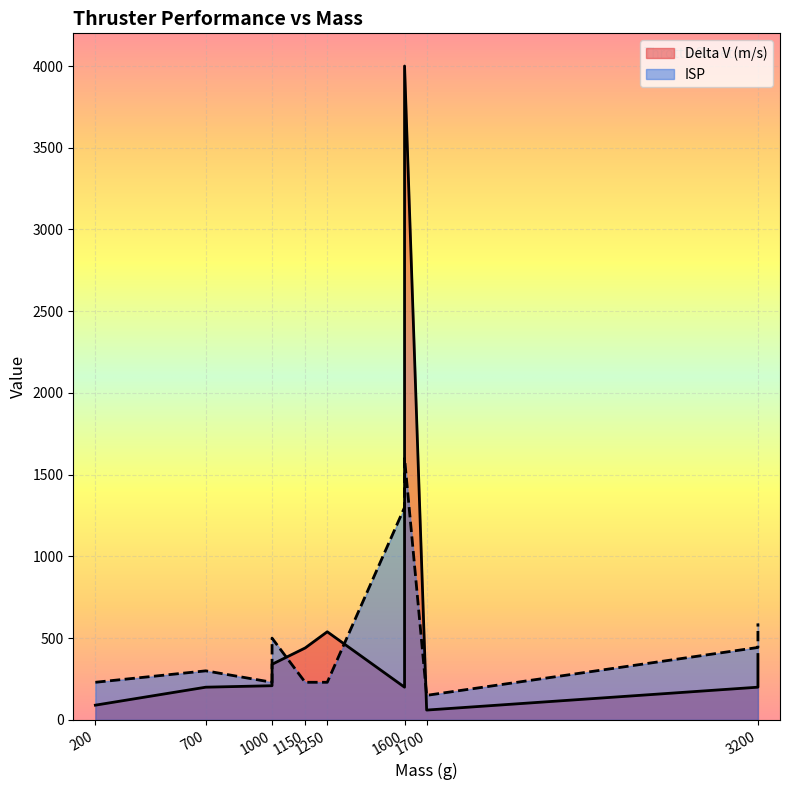

Reading left to right, list all the values displayed in this chart.

Delta V (m/s): 90	200	209	340	440	539	4000	200	60	200	400
ISP: 230	300	230	500	230	230	1600	1300	150	443	590